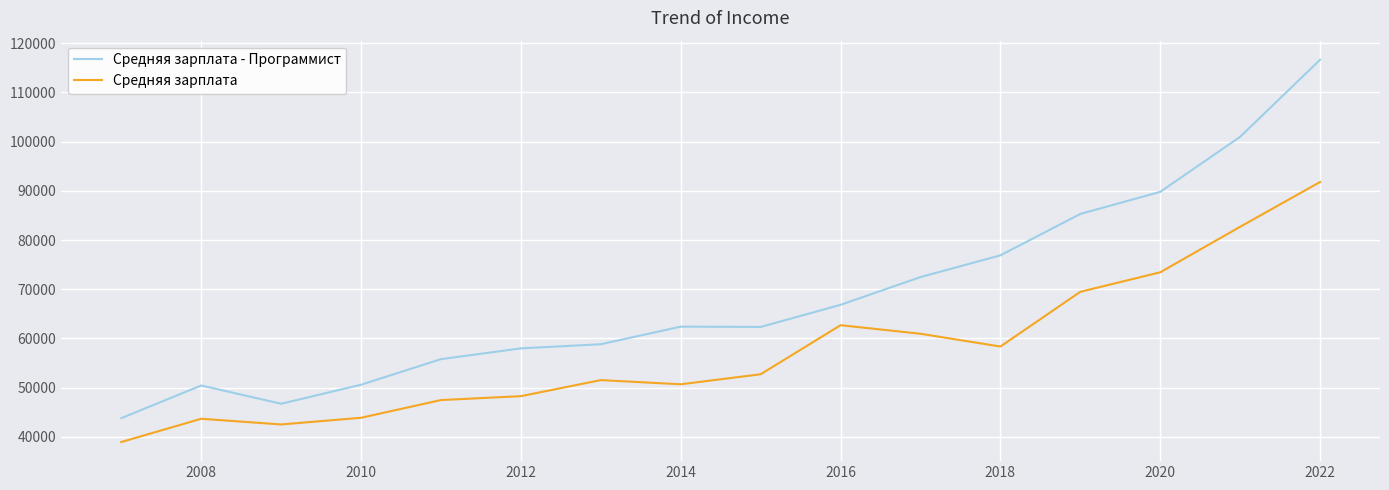

How many interior local peaks does the Средняя зарплата series have?

3